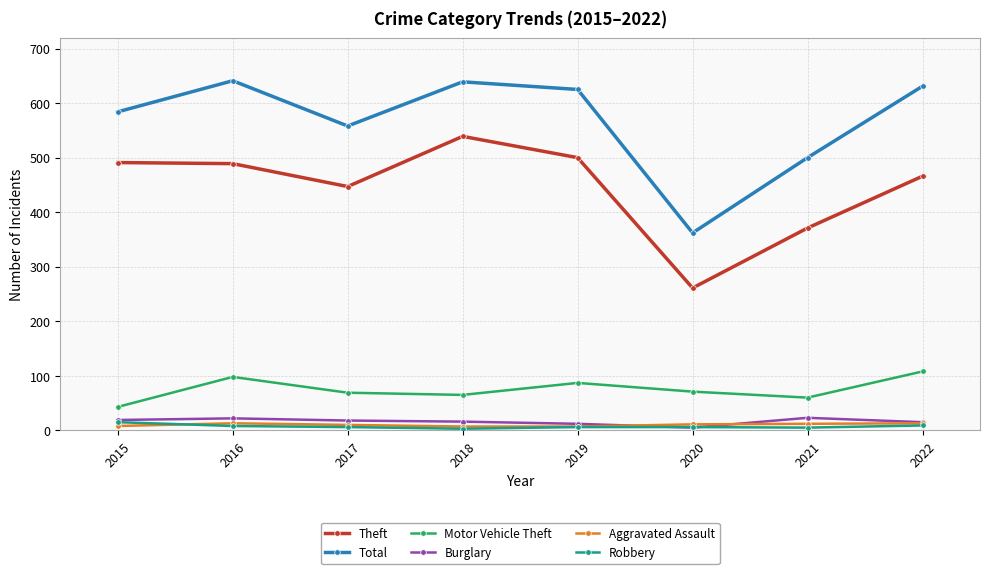

The Theft series shows 539 at 2018. True or false?

True